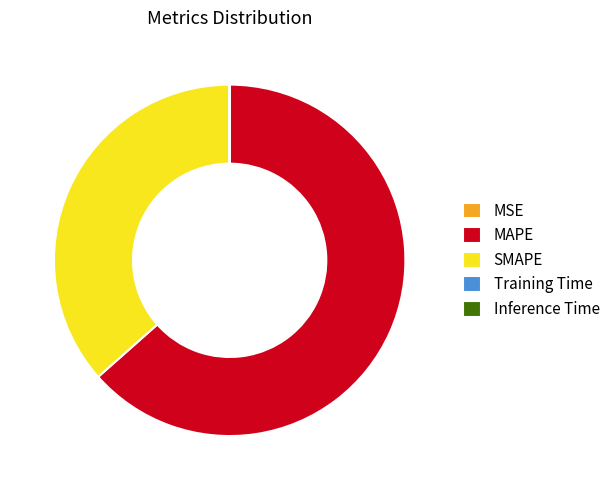

What is the majority slice?

MAPE